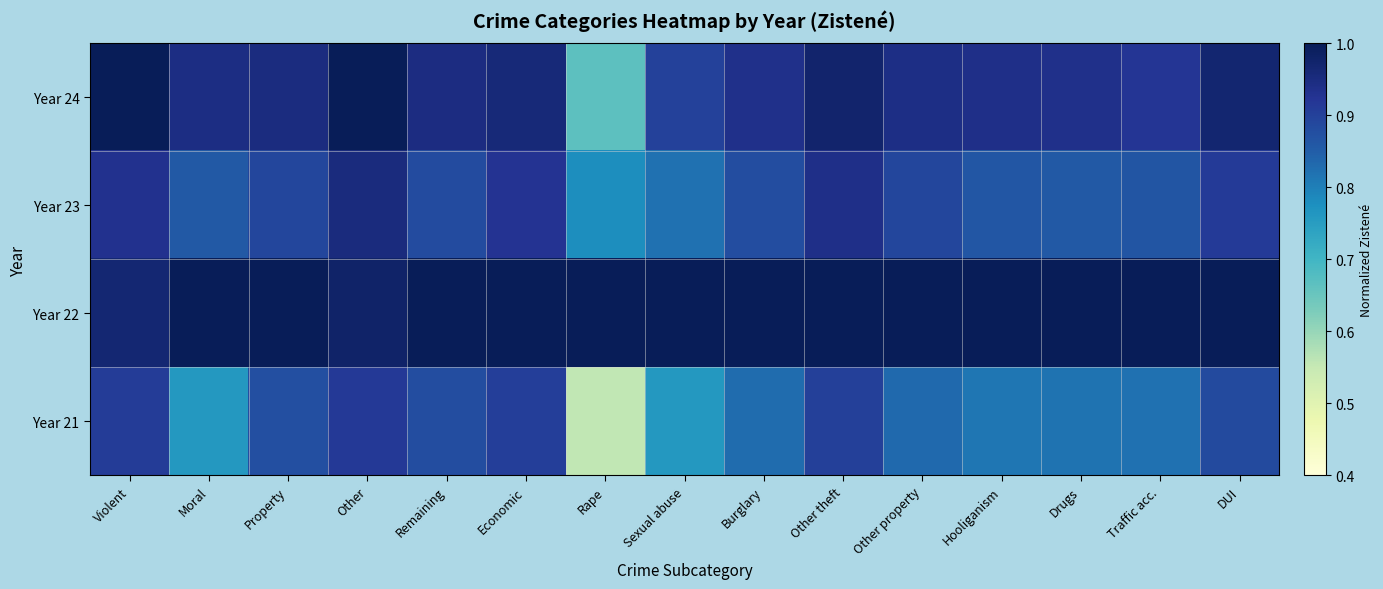

What is the difference between the highest and lowest values at Traffic acc.?

0.2